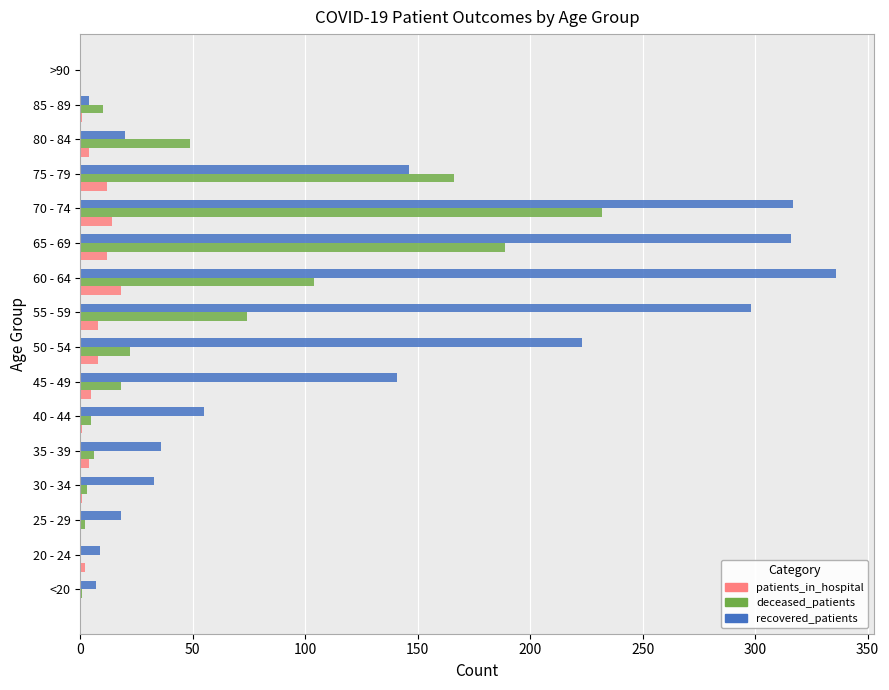

Is the value of recovered_patients at 20 - 24 greater than the value of deceased_patients at <20?

Yes